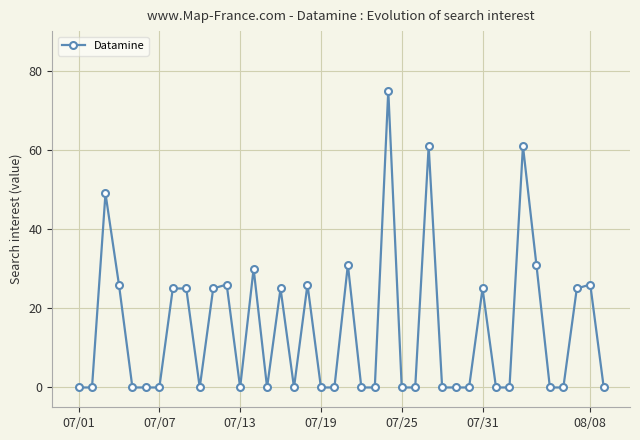

True or false: there are more than 1 points higher than both neighbors.

True